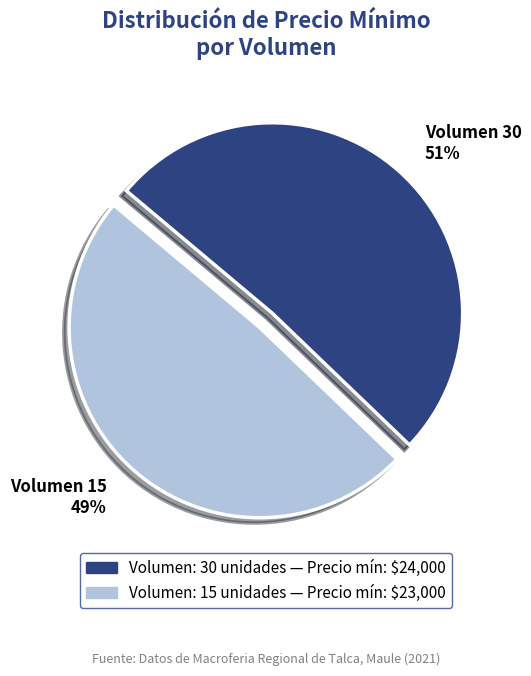

True or false: Volumen 30 51% accounts for 51% of the total.

True